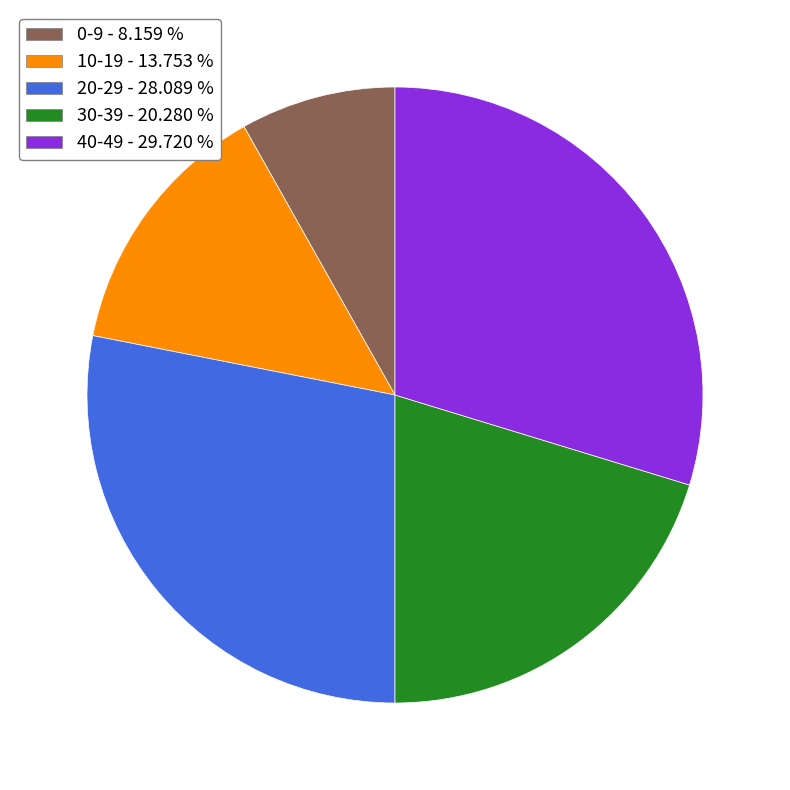

Between 20-29 - 28.089 % and 40-49 - 29.720 %, which is larger?

40-49 - 29.720 %